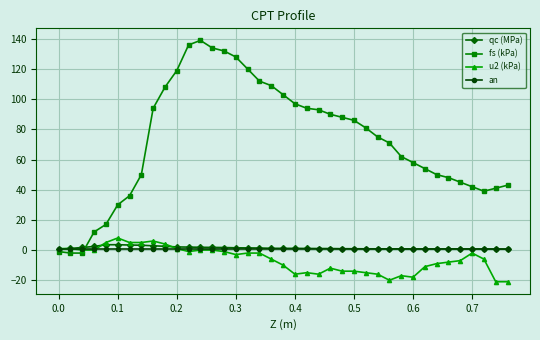

What is the value of the fs (kPa) point at the 23rd from the left?

93.0